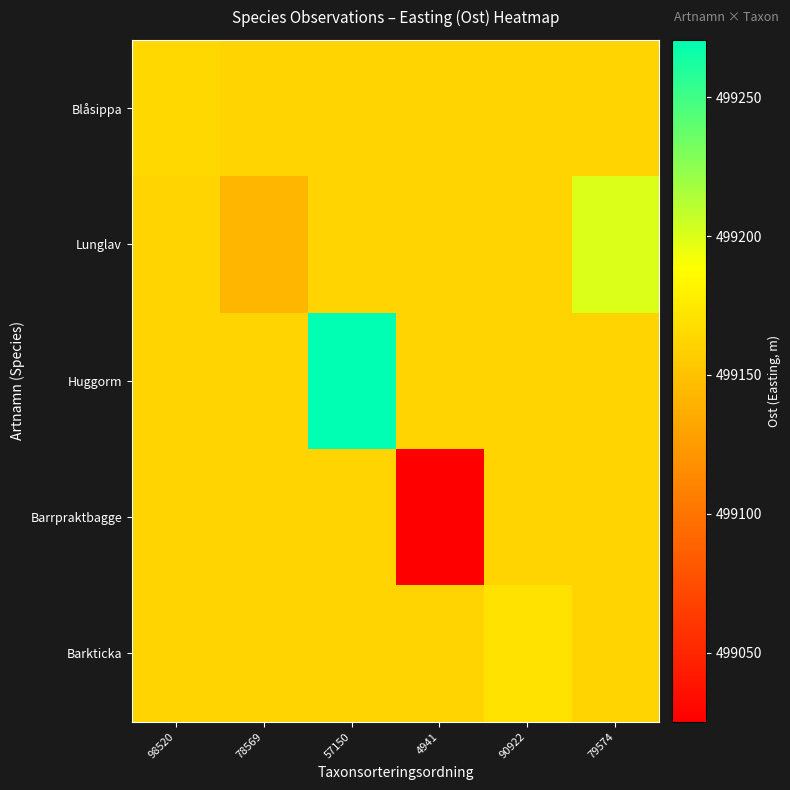

Which series has the widest spread of values?

Barrpraktbagge